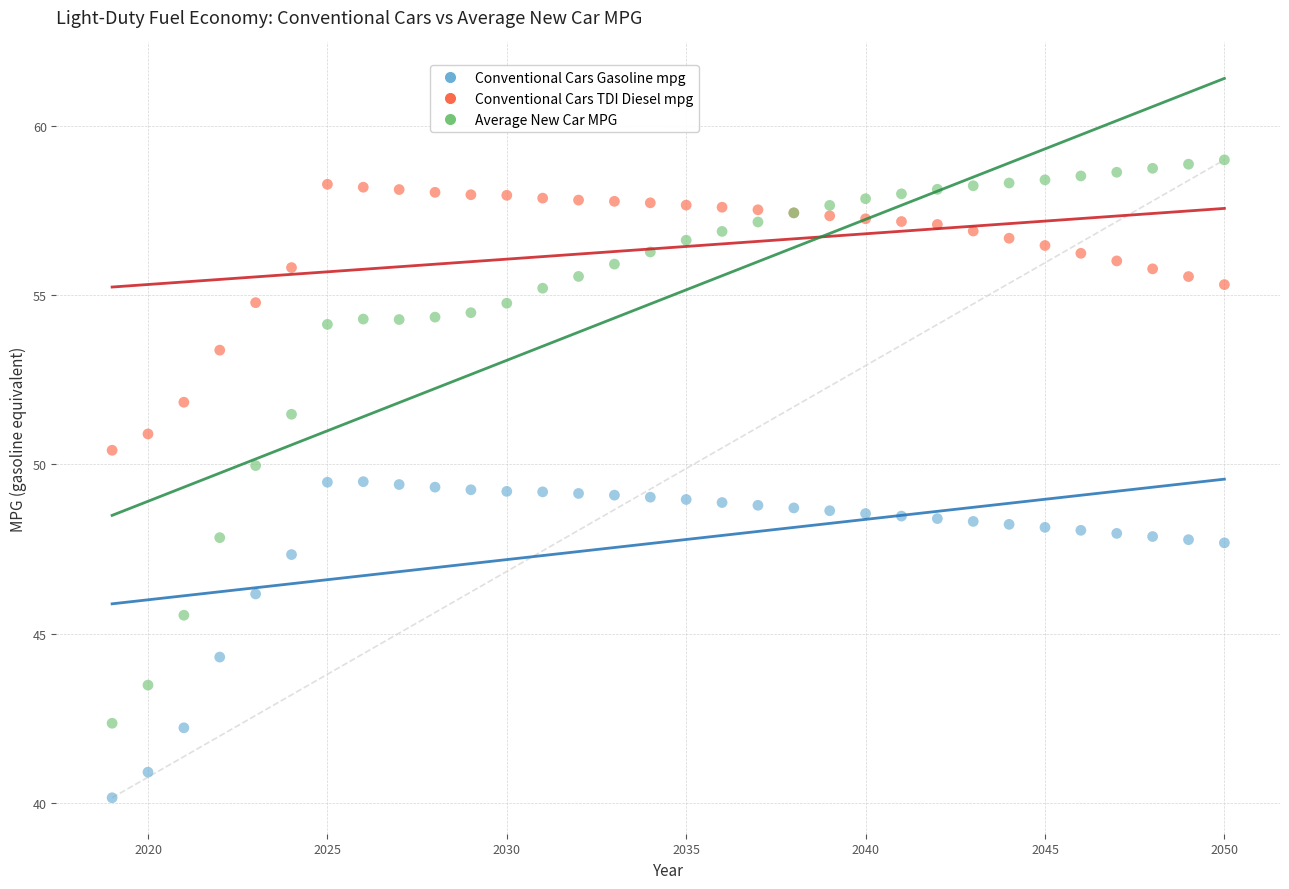

Which series has the widest spread of Y values?

Average New Car MPG